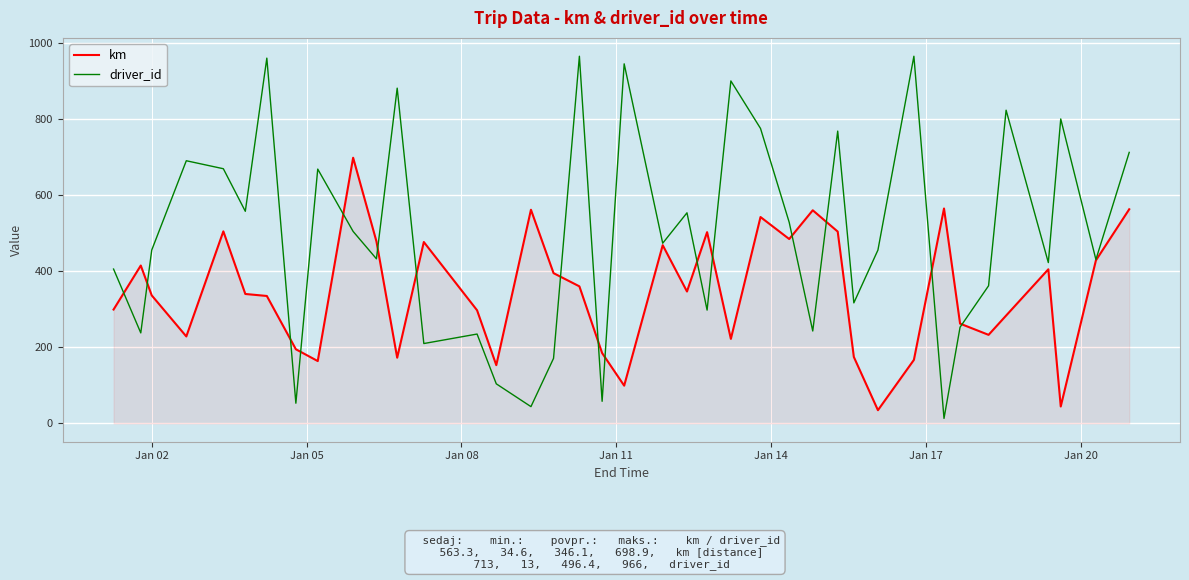

Which series has the largest range (max minus min)?

driver_id